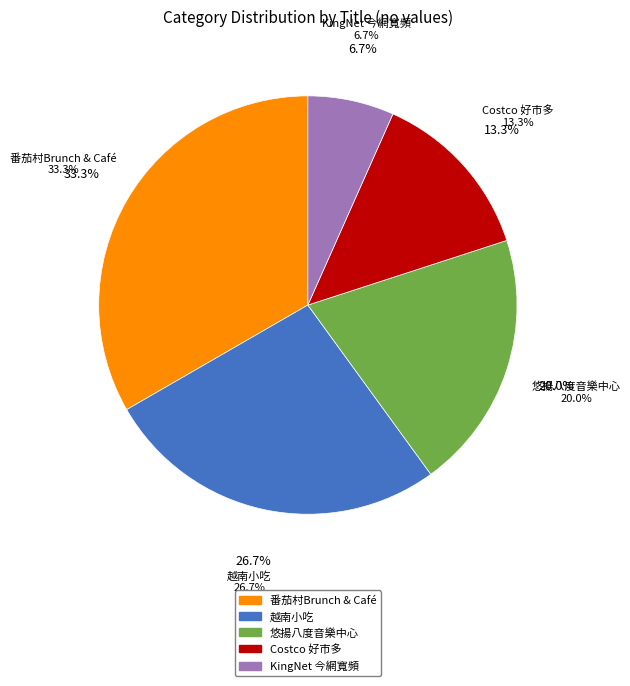

Is there any slice that represents more than half of the pie?

No